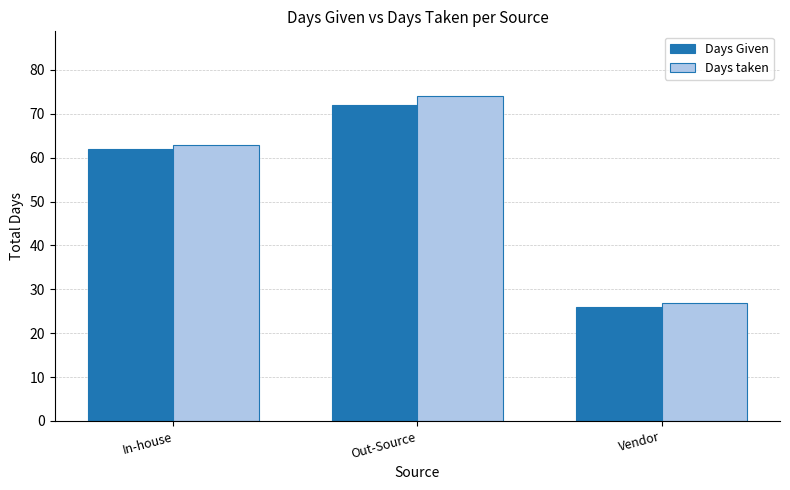

What is the difference between the maximum and minimum values in the Days taken series?

47